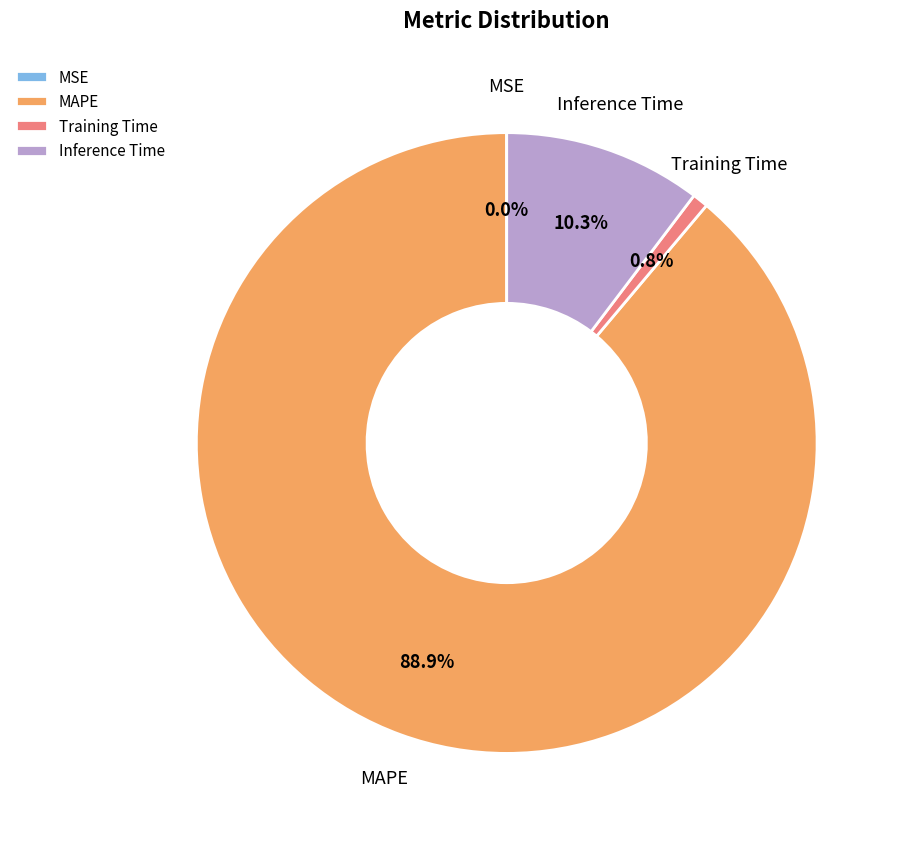

Which category has the biggest portion of the pie?

MAPE